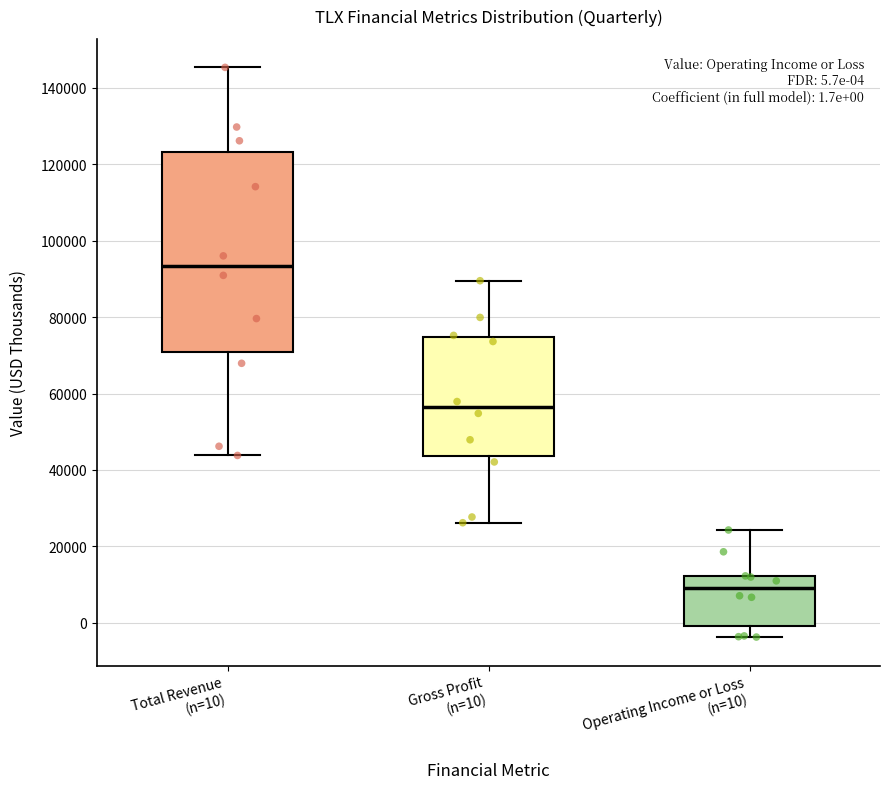

Which box is the tallest, from its lower edge to its upper edge?

Total Revenue (n=10)